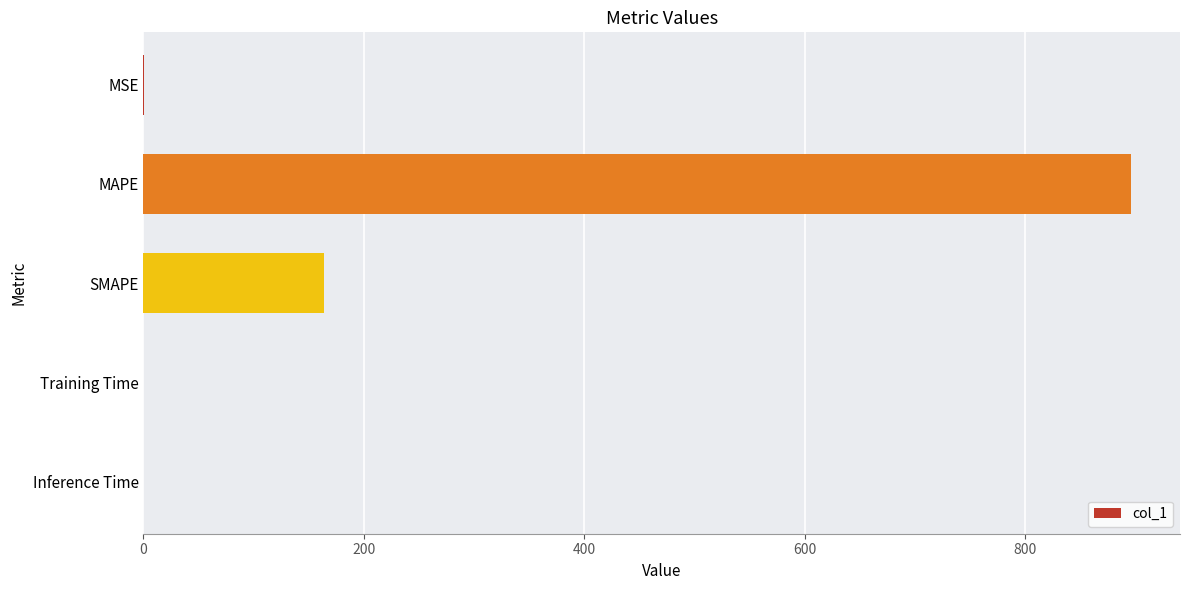

Does the chart contain stacked bars?

No